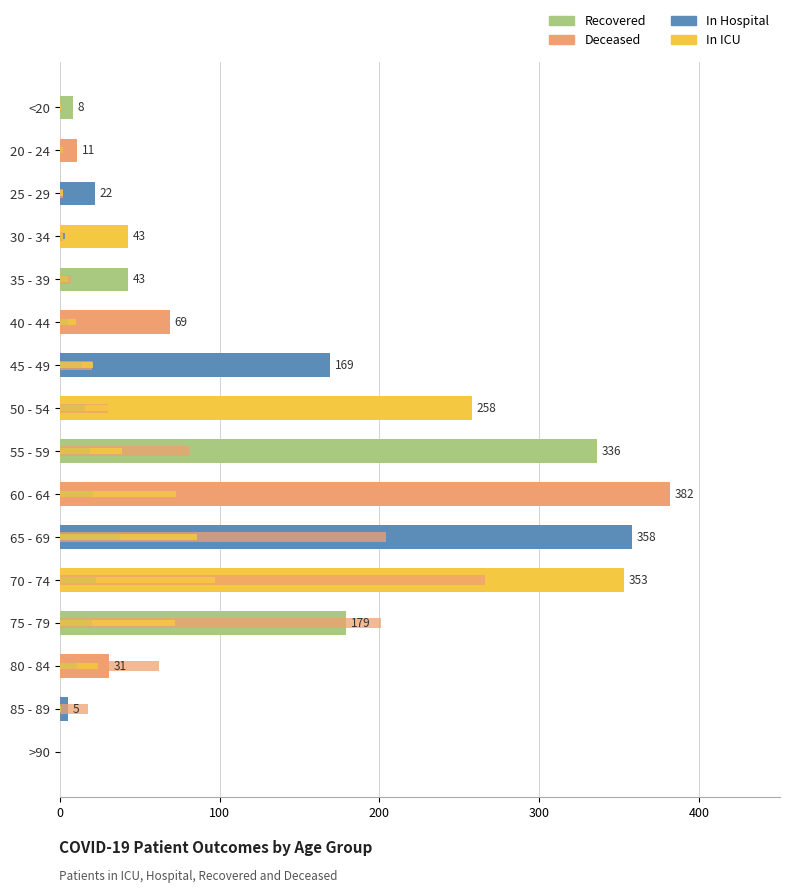

Count the number of categories in the chart.

16